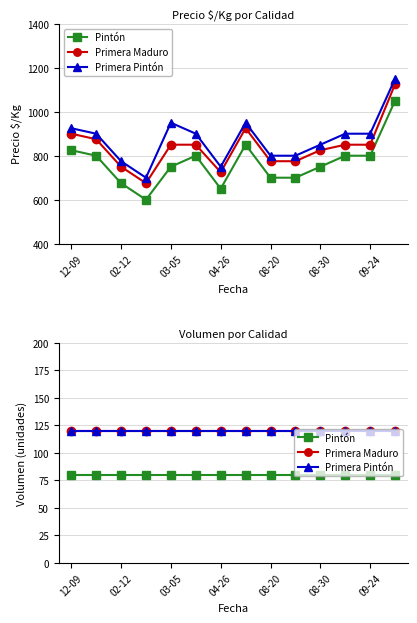

How many lines are shown in the chart?

3